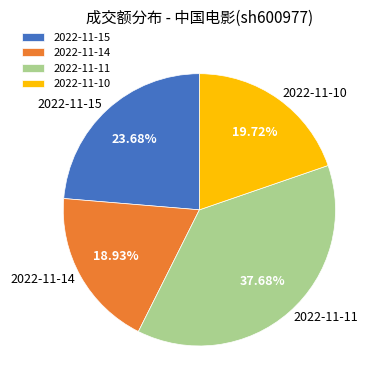

Which has a higher value, 2022-11-15 or 2022-11-11?

2022-11-11